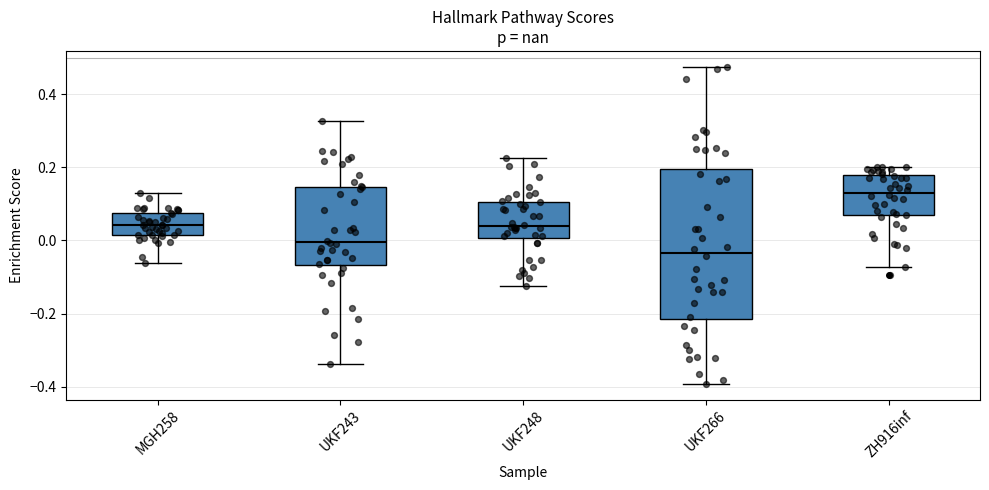

Comparing the boxes themselves (not the whiskers), which one is the tallest?

UKF266